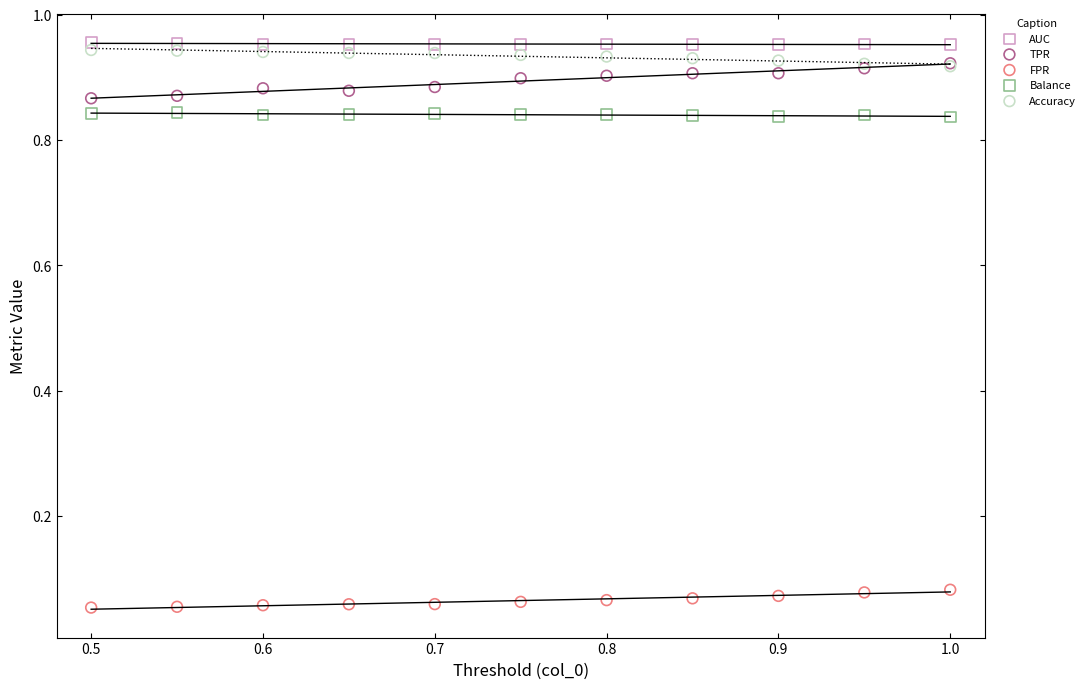

What are all the series names shown in the legend?

AUC, TPR, FPR, Balance, Accuracy